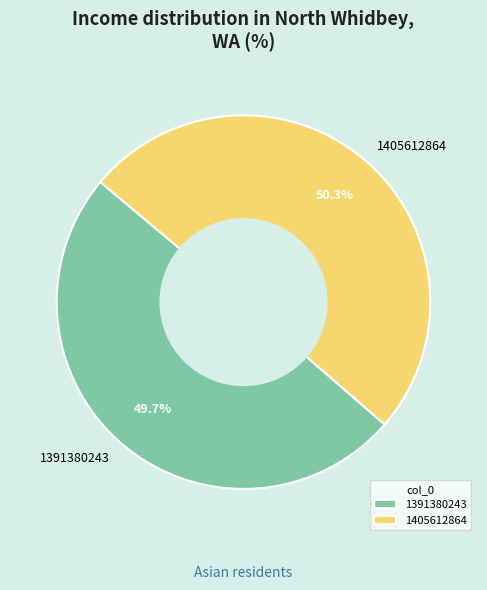

What portion of the pie excludes 1405612864?

49.7%